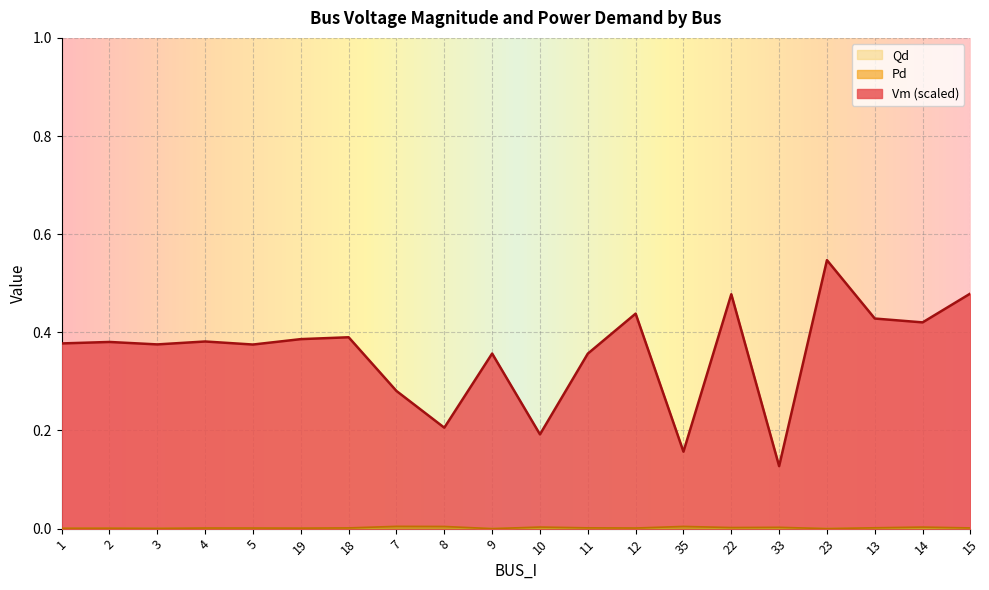

Is it true that Pd equals 0.0 at 33?

True